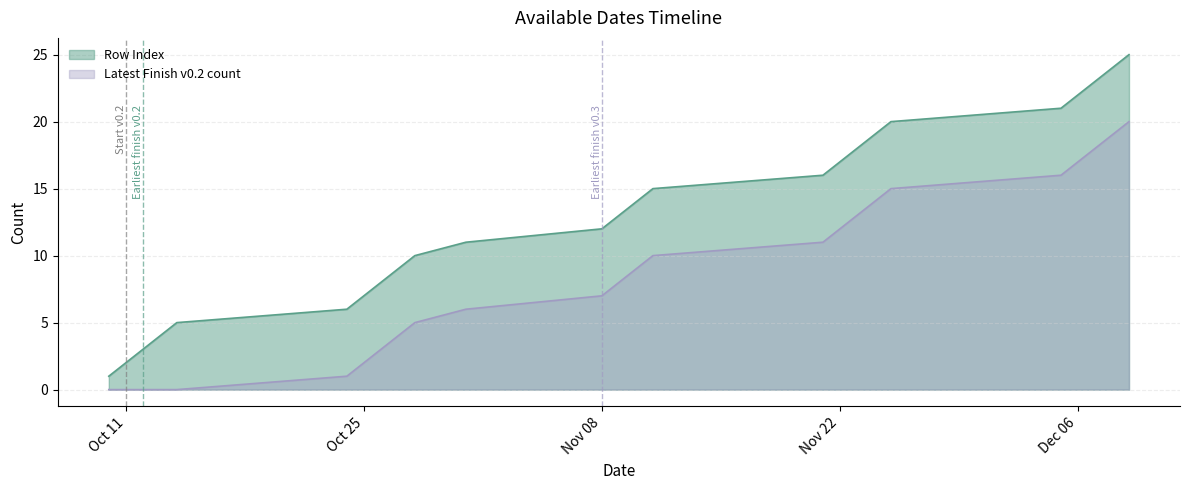

What is the difference between the maximum and minimum values in the Row Index series?

24